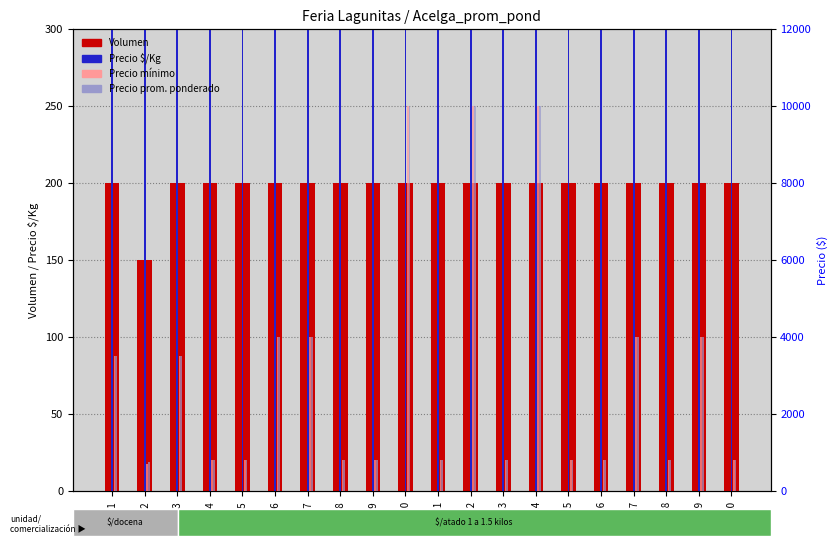

What is the value of the Precio mínimo bar at the 1st from the left?

3500